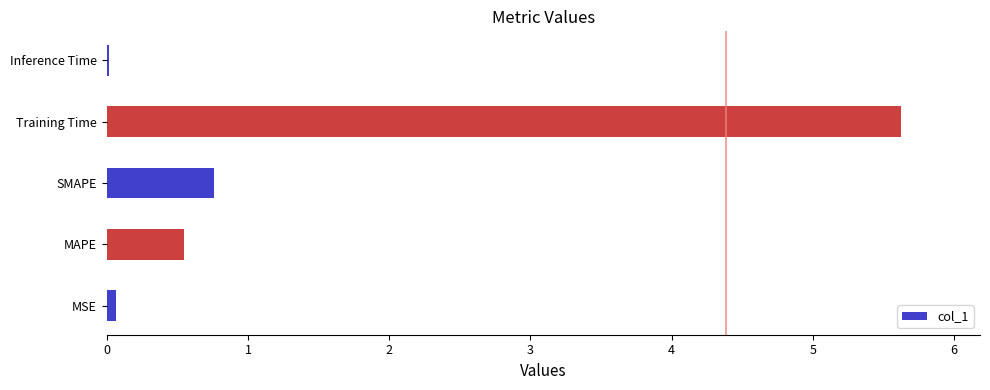

Are the bars horizontal?

Yes